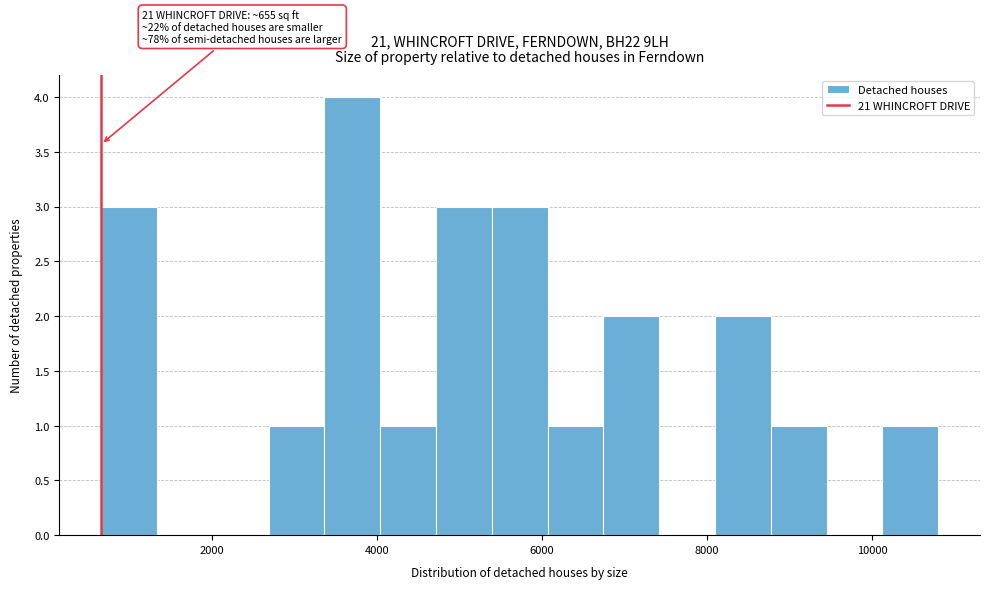

Read against the x-axis, roughly where is the centre of the tallest bar?

3600